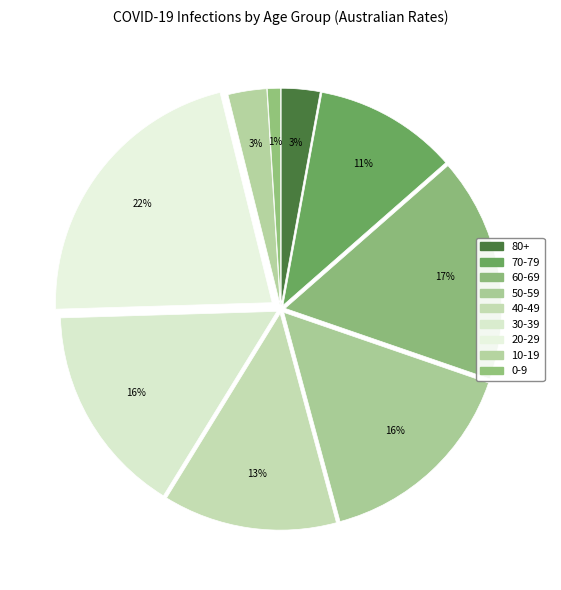

How many segments does this pie chart have?

9